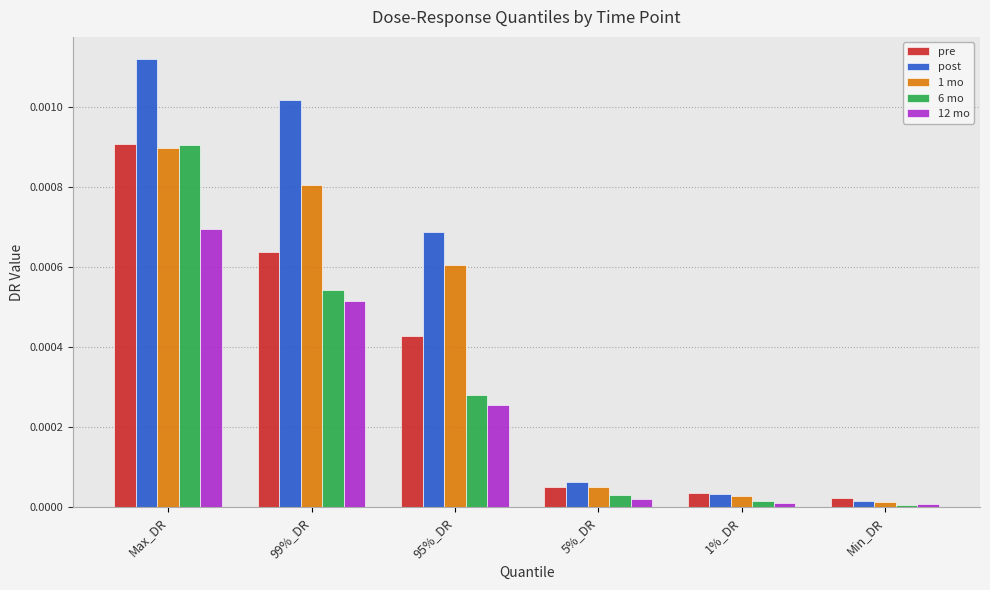

Which series has the widest spread of values?

post